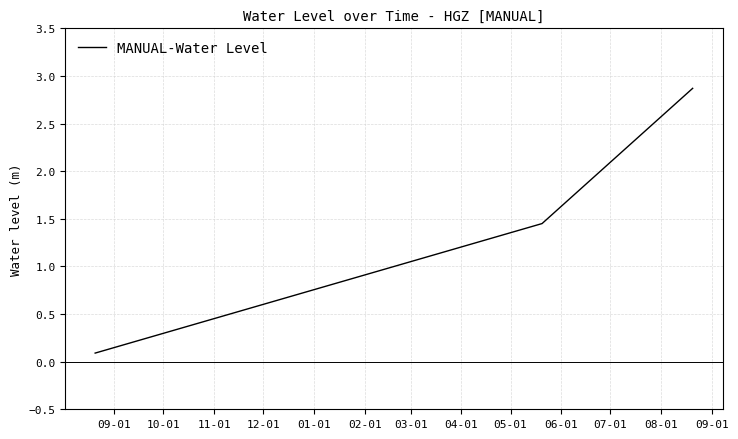

What is the maximum value shown in the chart?

2.9